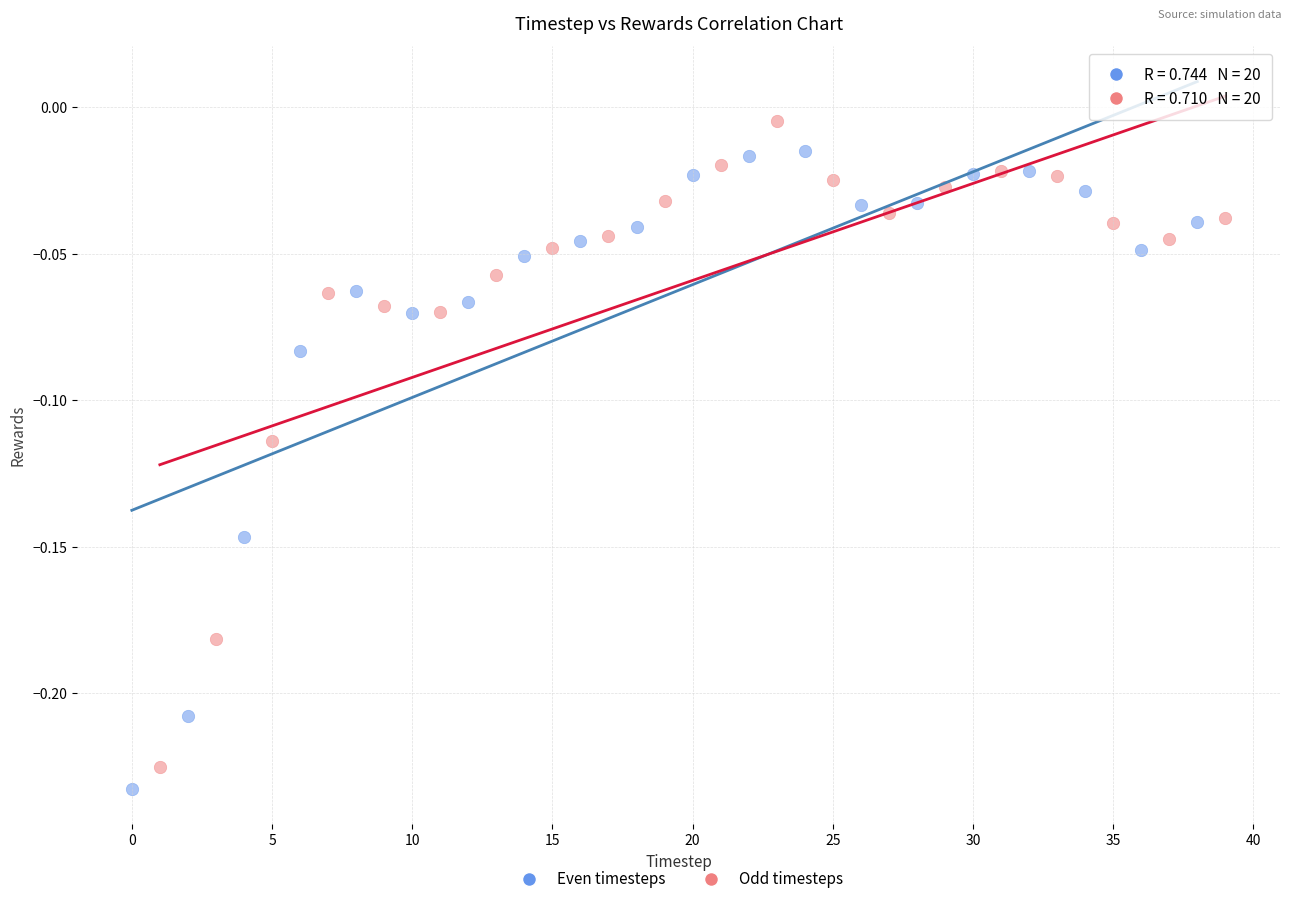

Which series contains the lowest Y value?

Even timesteps